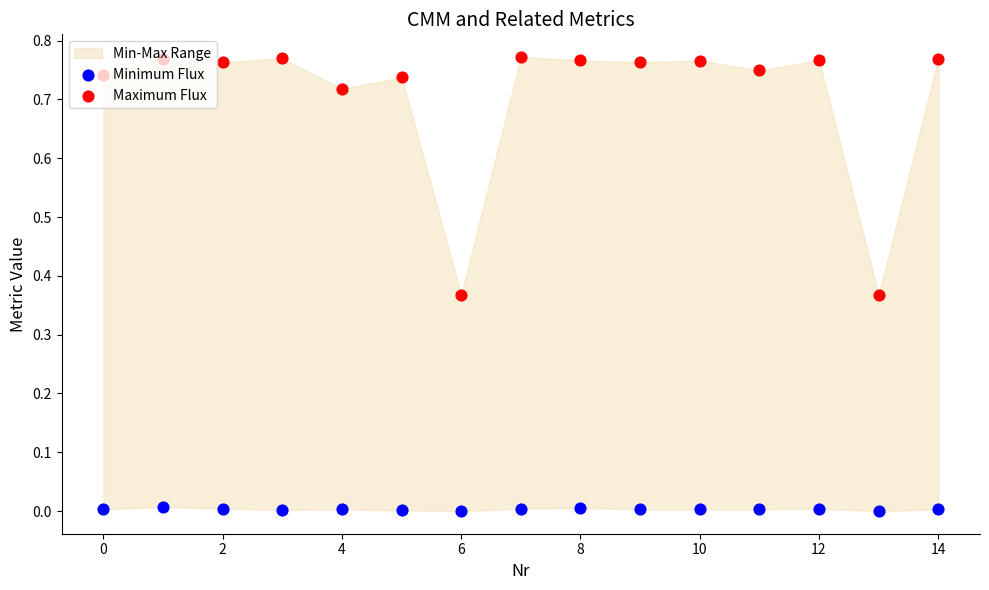

Which series has the largest Y range (max minus min)?

Maximum Flux